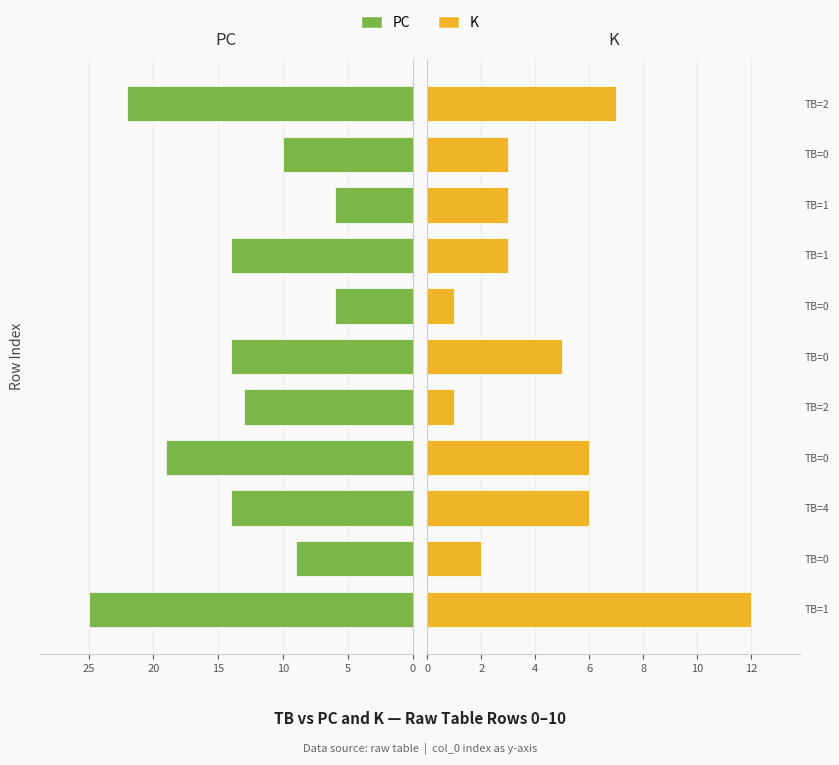

What value does the PC series have at 8, to the nearest 10?

10